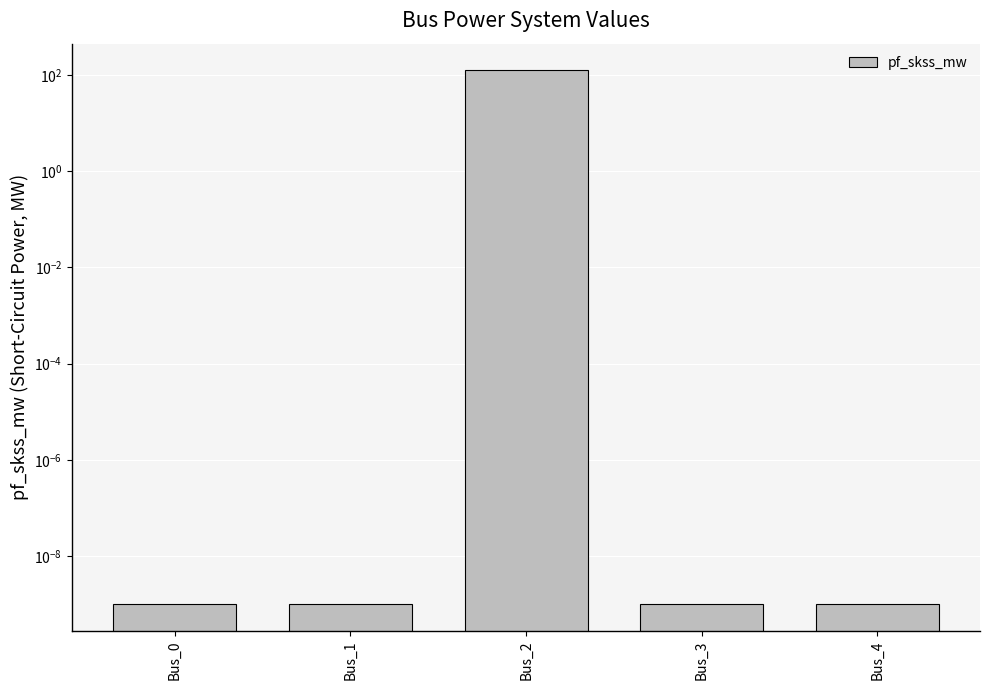

Are the bars horizontal?

No